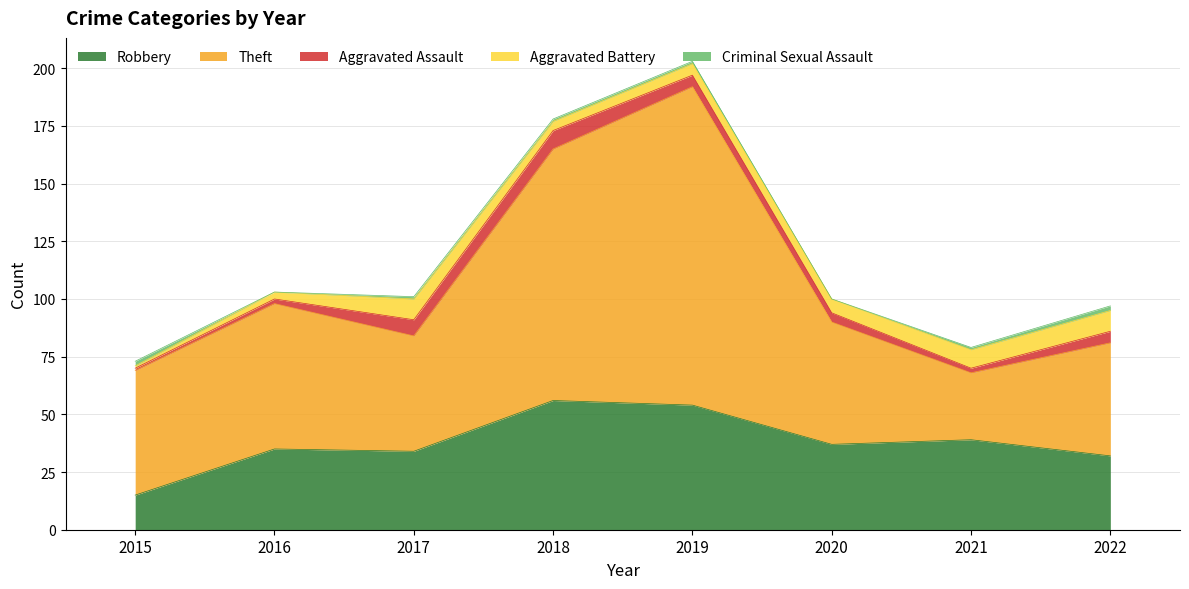

Where is Criminal Sexual Assault nearest to the value 1?

2017